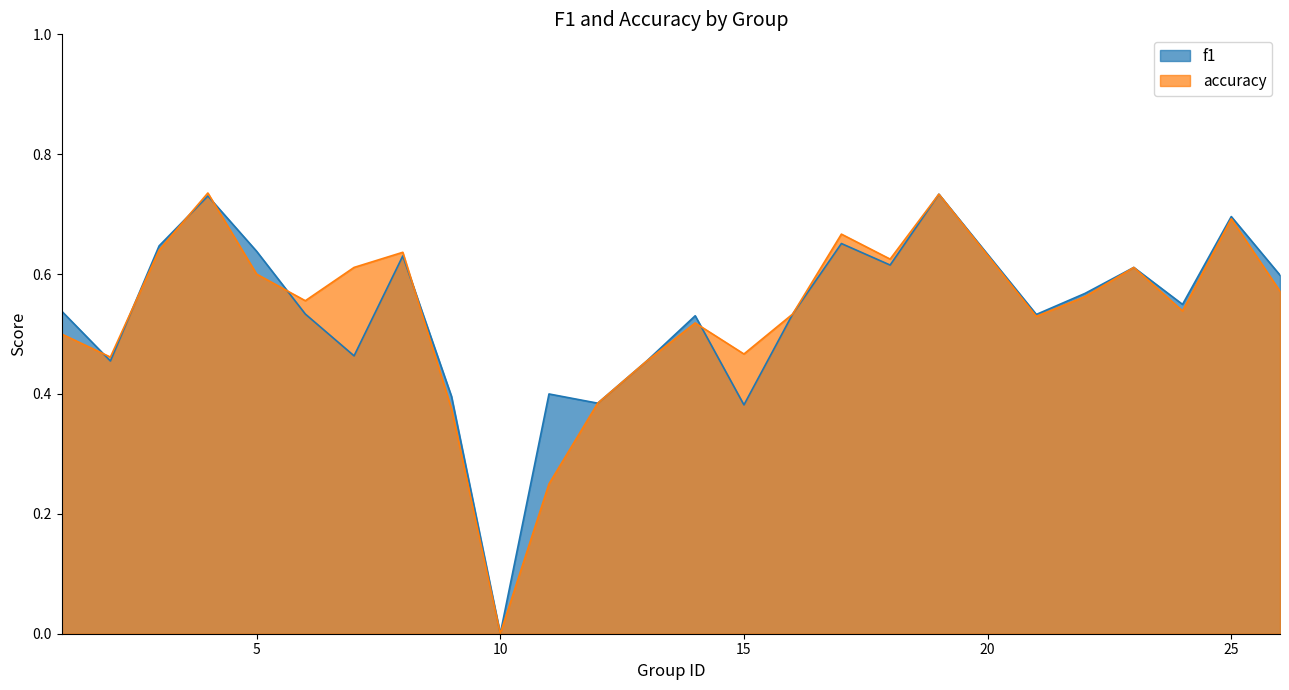

At how many categories does at least one series exceed 0?

24